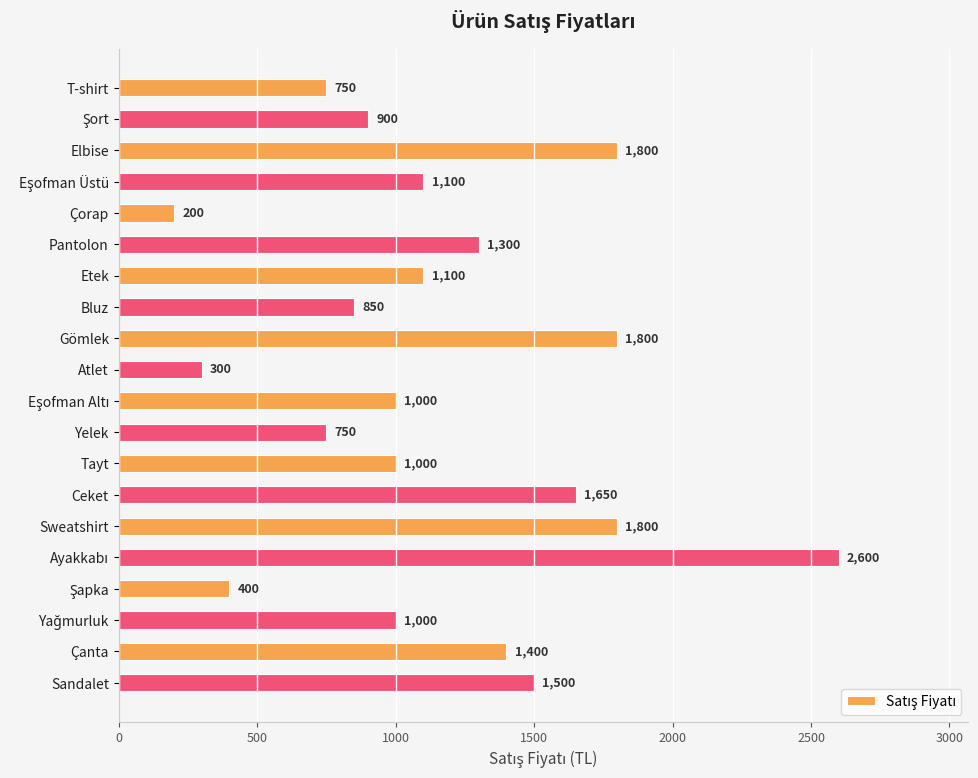

What is the label of the 12th bar from the bottom?

Gömlek